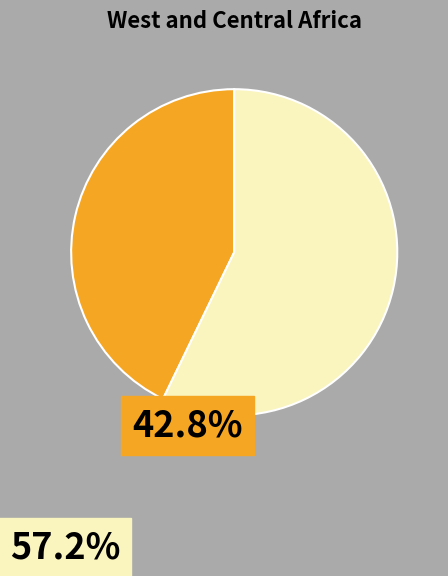

Is there a majority slice in this chart?

Yes